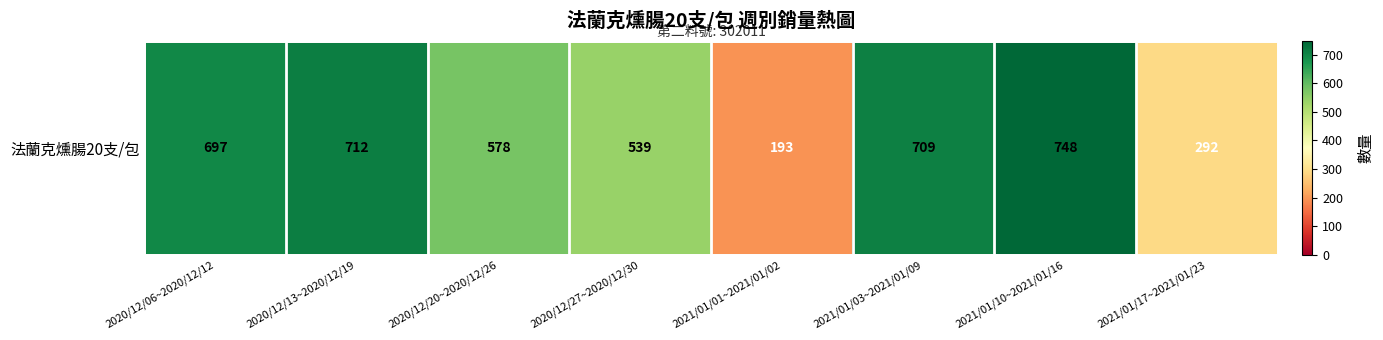

Reading left to right, list all the values displayed in this chart.

2020/12/06~2020/12/12=697	2020/12/13~2020/12/19=712	2020/12/20~2020/12/26=578	2020/12/27~2020/12/30=539	2021/01/01~2021/01/02=193	2021/01/03~2021/01/09=709	2021/01/10~2021/01/16=748	2021/01/17~2021/01/23=292